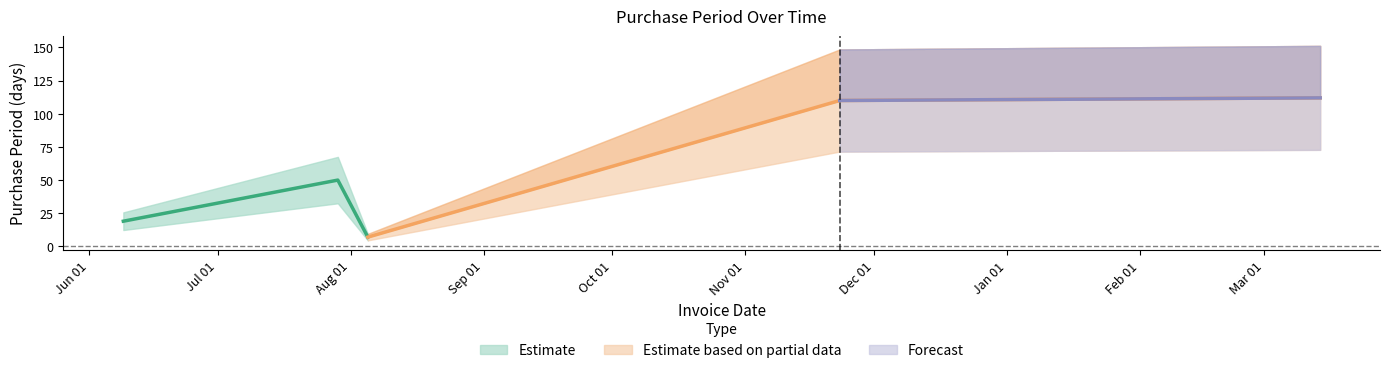

Reading left to right, list all the values displayed in this chart.

19	50	7	110	112